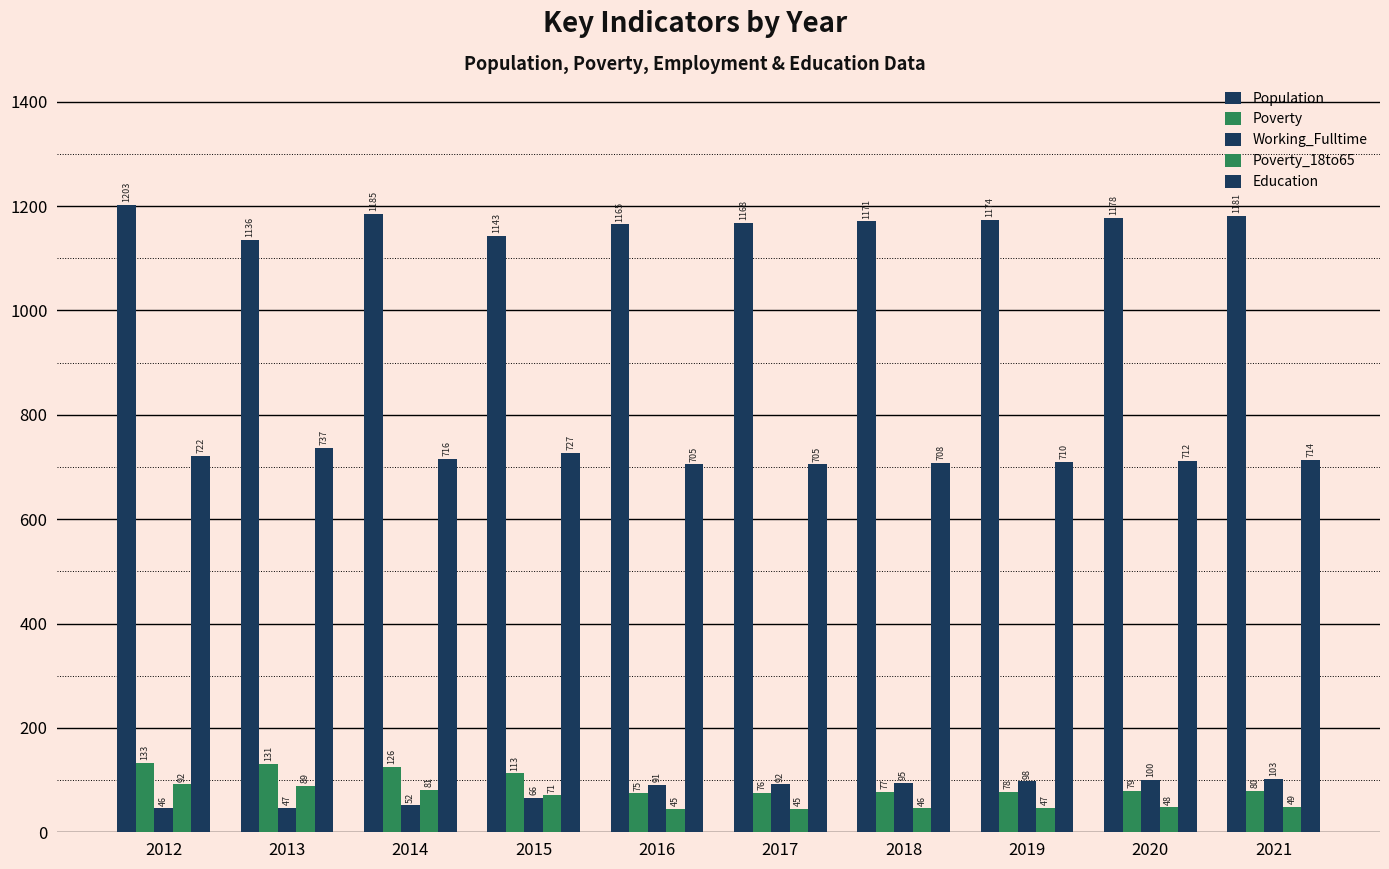

Rank the categories by Working_Fulltime value from highest to lowest.

2021, 2020, 2019, 2018, 2017, 2016, 2015, 2014, 2013, 2012